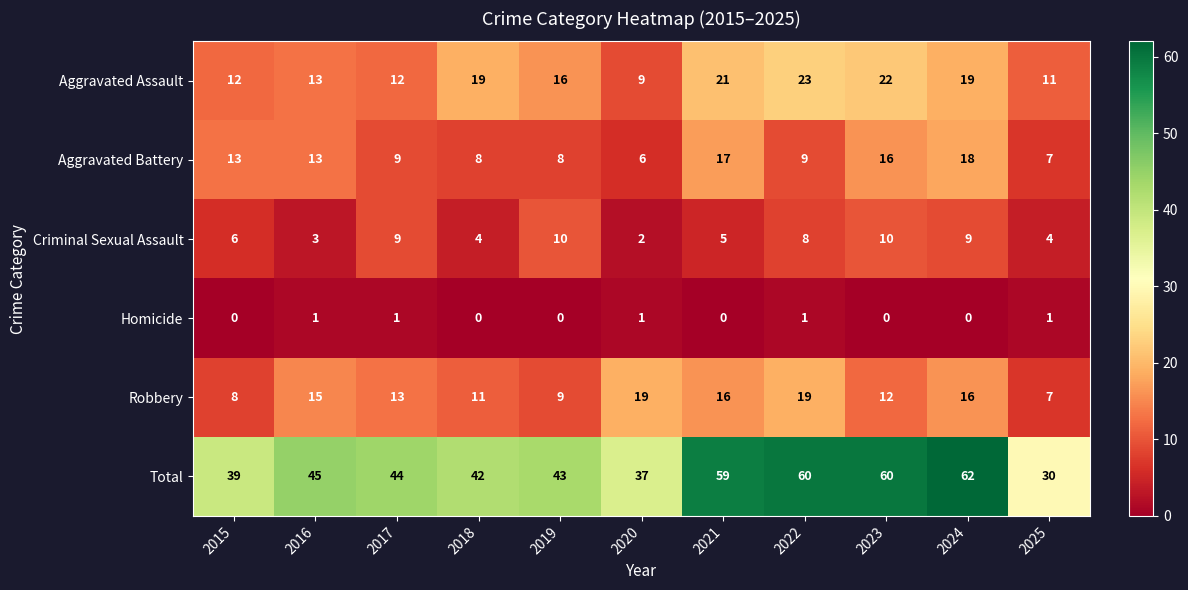

At which label is Robbery closest to 13?

2017